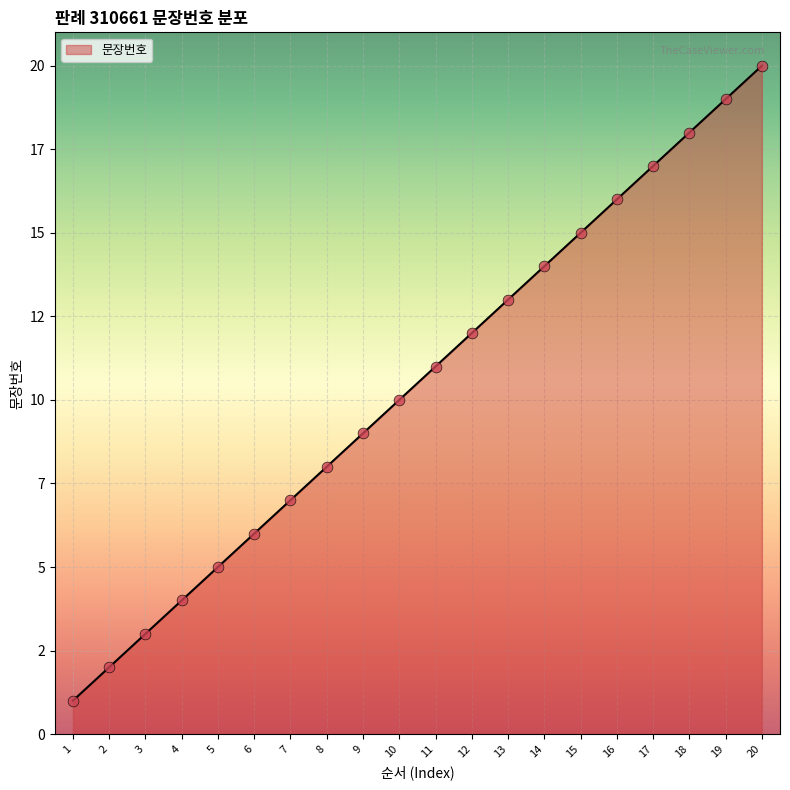

What is the change in value from 12 to 17?

+5